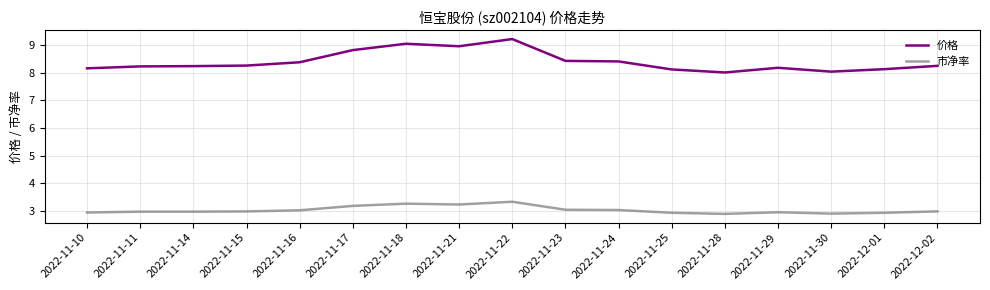

List the series in order of their peak value, lowest first.

市净率, 价格